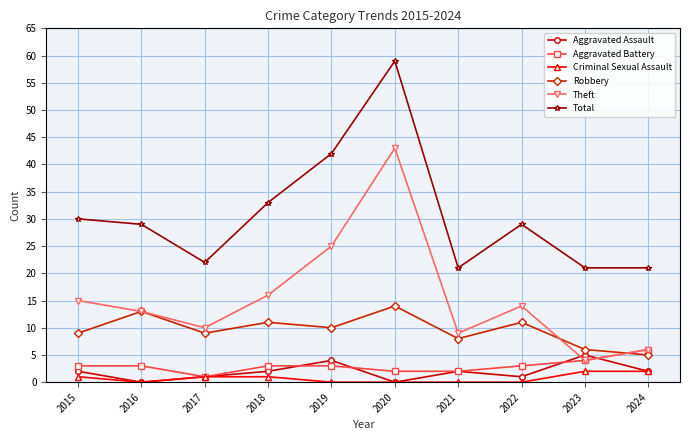

Where does the Theft series first go above 14?

2015